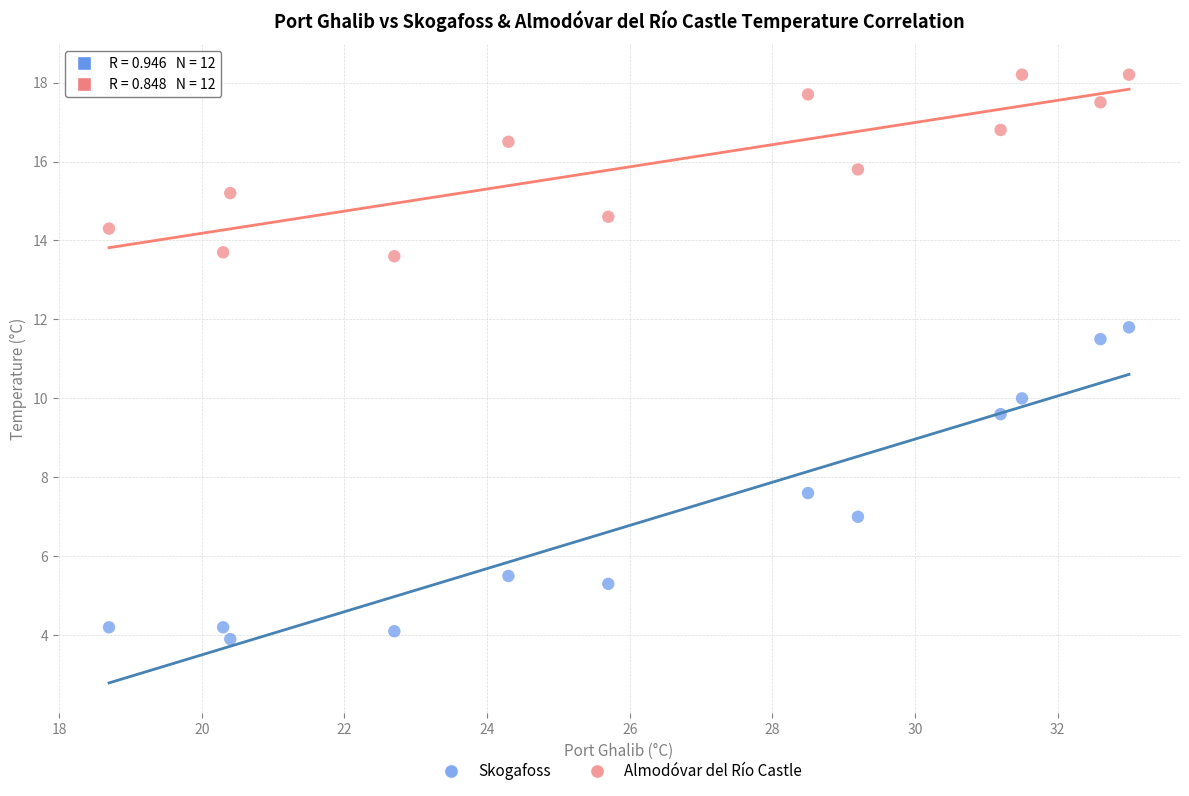

In the Almodóvar del Río Castle series, what Y value is closest to 15?

15.2